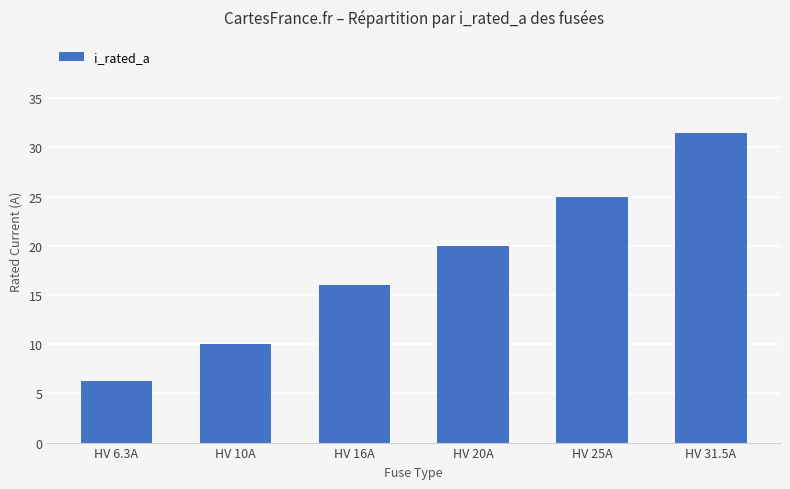

How many data points are less than 20?

3